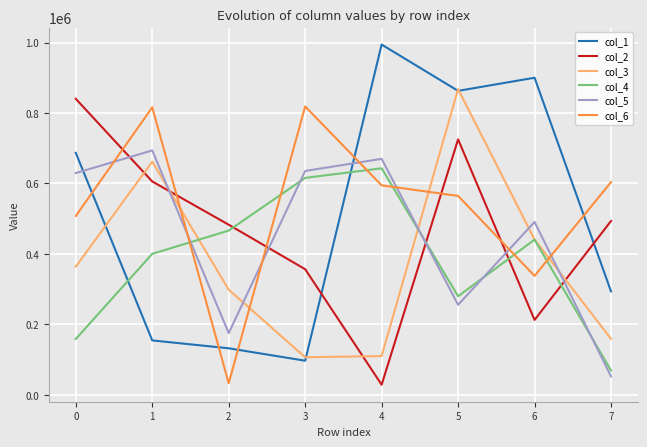

What are all the series names shown in the legend?

col_1, col_2, col_3, col_4, col_5, col_6